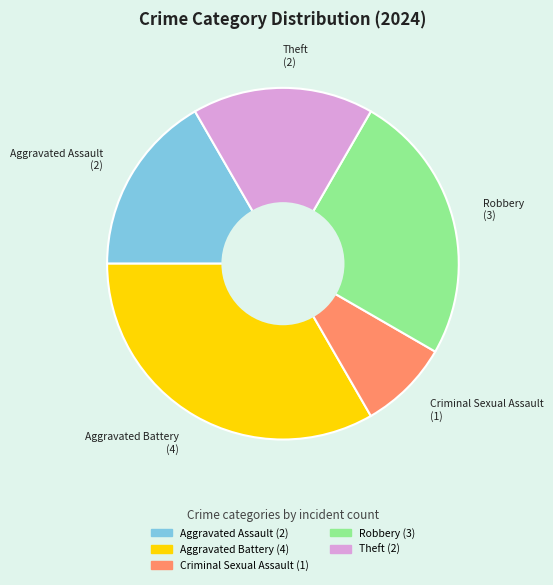

Do Criminal Sexual Assault and Aggravated Assault together represent more than half of the pie?

No